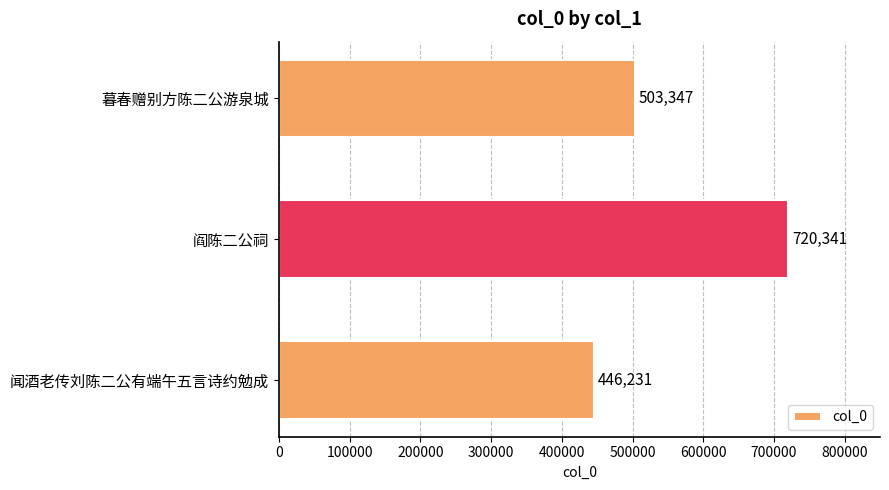

Reading bottom to top, what are all the values shown in this chart?

446231	720341	503347